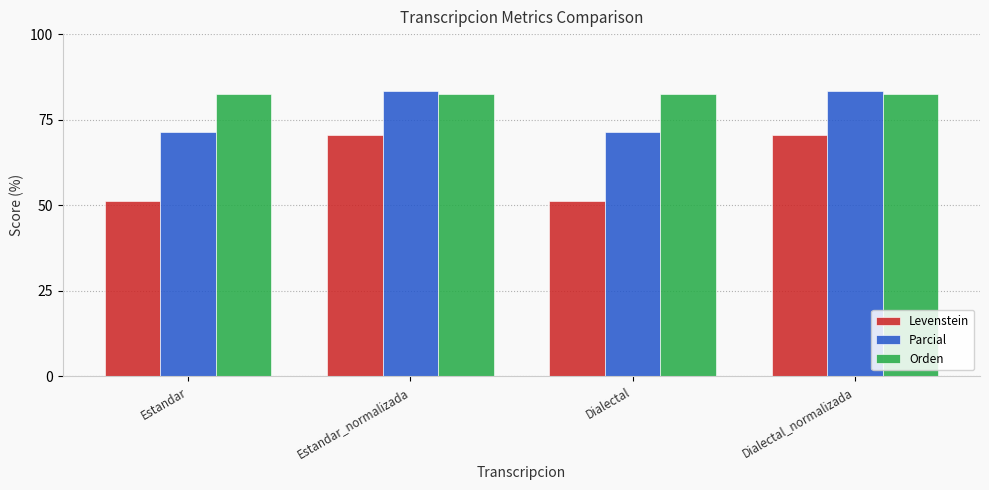

What is the spread (max minus min) of values at Estandar?

31.3